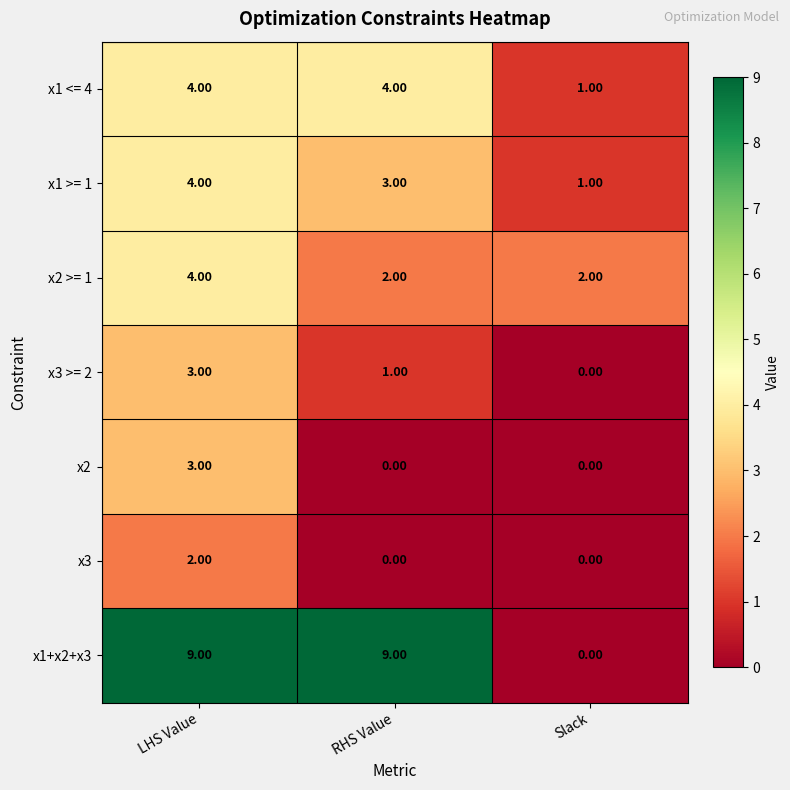

What is the sum of the x1 <= 4 values at Slack and RHS Value?

5